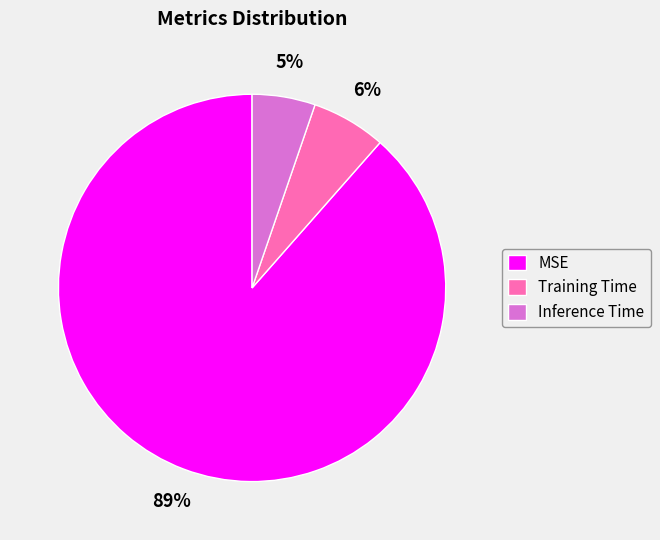

True or false: MSE accounts for 98% of the total.

False